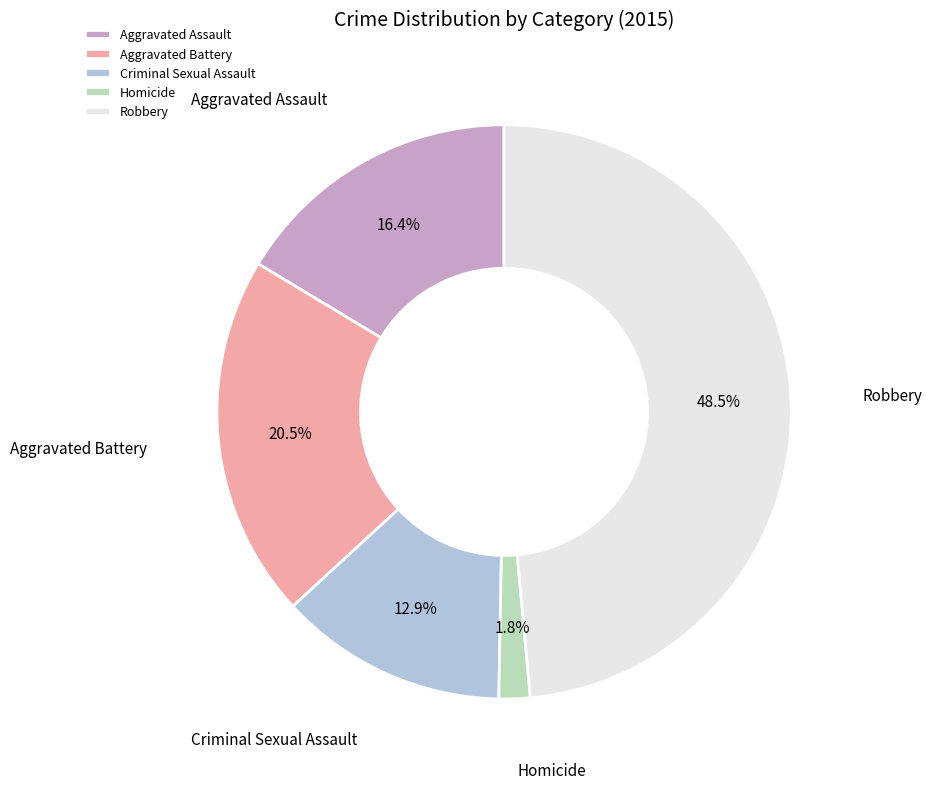

What percentage is NOT represented by Robbery?

51.5%